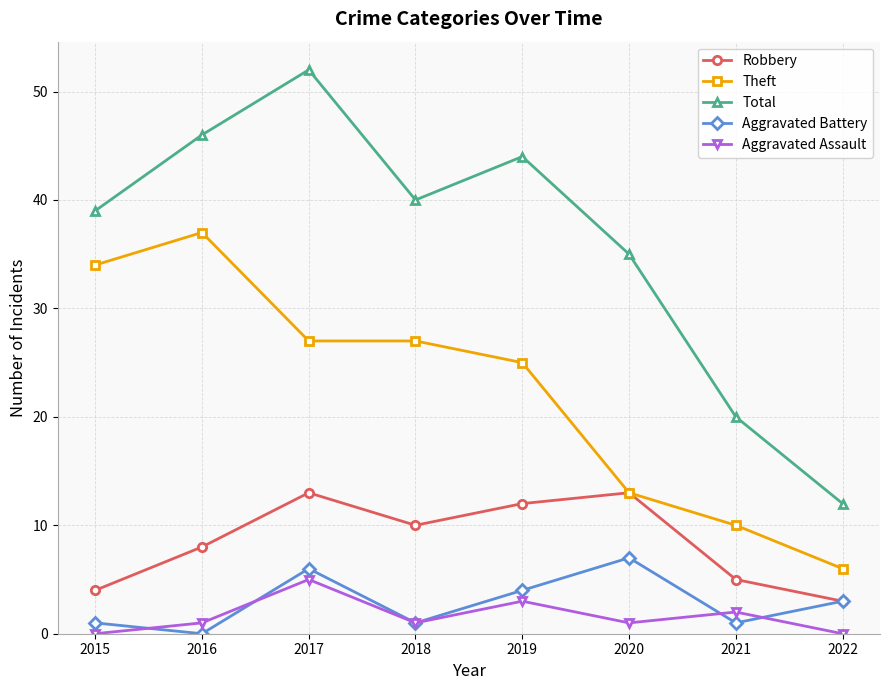

Reading left to right, extract all data points from this chart.

Robbery: 2015=4	2016=8	2017=13	2018=10	2019=12	2020=13	2021=5	2022=3
Theft: 2015=34	2016=37	2017=27	2018=27	2019=25	2020=13	2021=10	2022=6
Total: 2015=39	2016=46	2017=52	2018=40	2019=44	2020=35	2021=20	2022=12
Aggravated Battery: 2015=1	2016=0	2017=6	2018=1	2019=4	2020=7	2021=1	2022=3
Aggravated Assault: 2015=0	2016=1	2017=5	2018=1	2019=3	2020=1	2021=2	2022=0